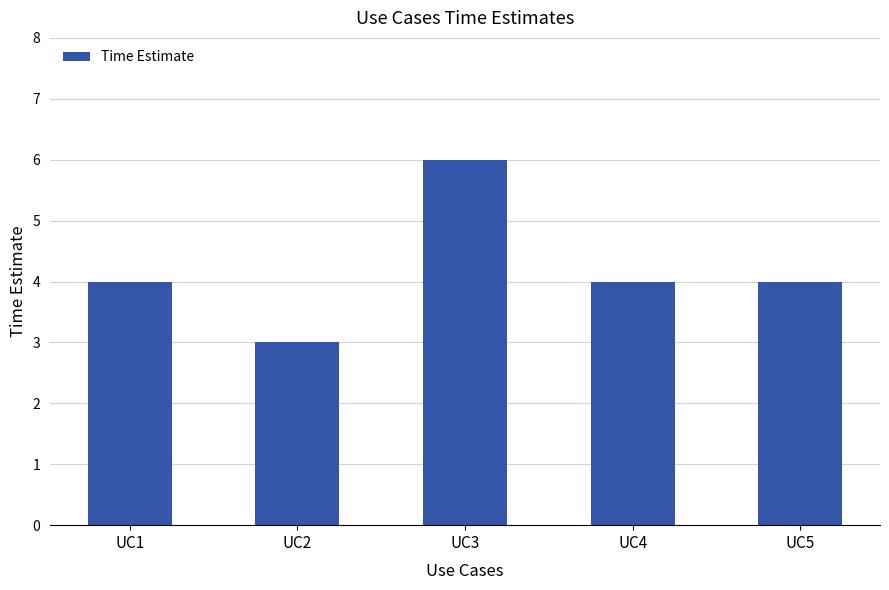

Reading left to right, list all the values displayed in this chart.

4	3	6	4	4